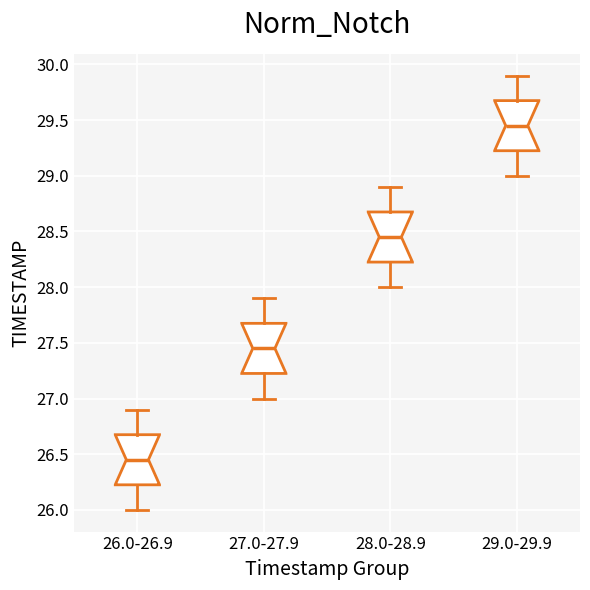

Which box's median line is the lowest?

26.0-26.9